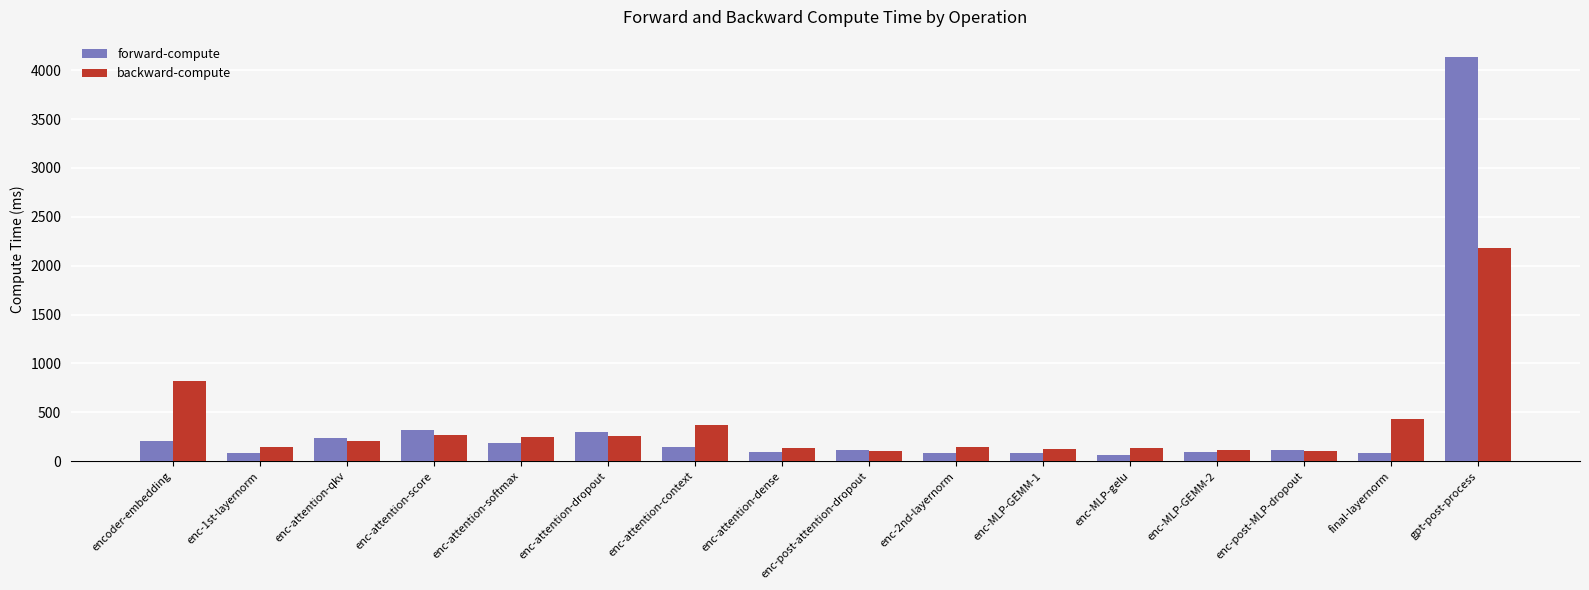

List the series in order of their peak value, highest first.

forward-compute, backward-compute